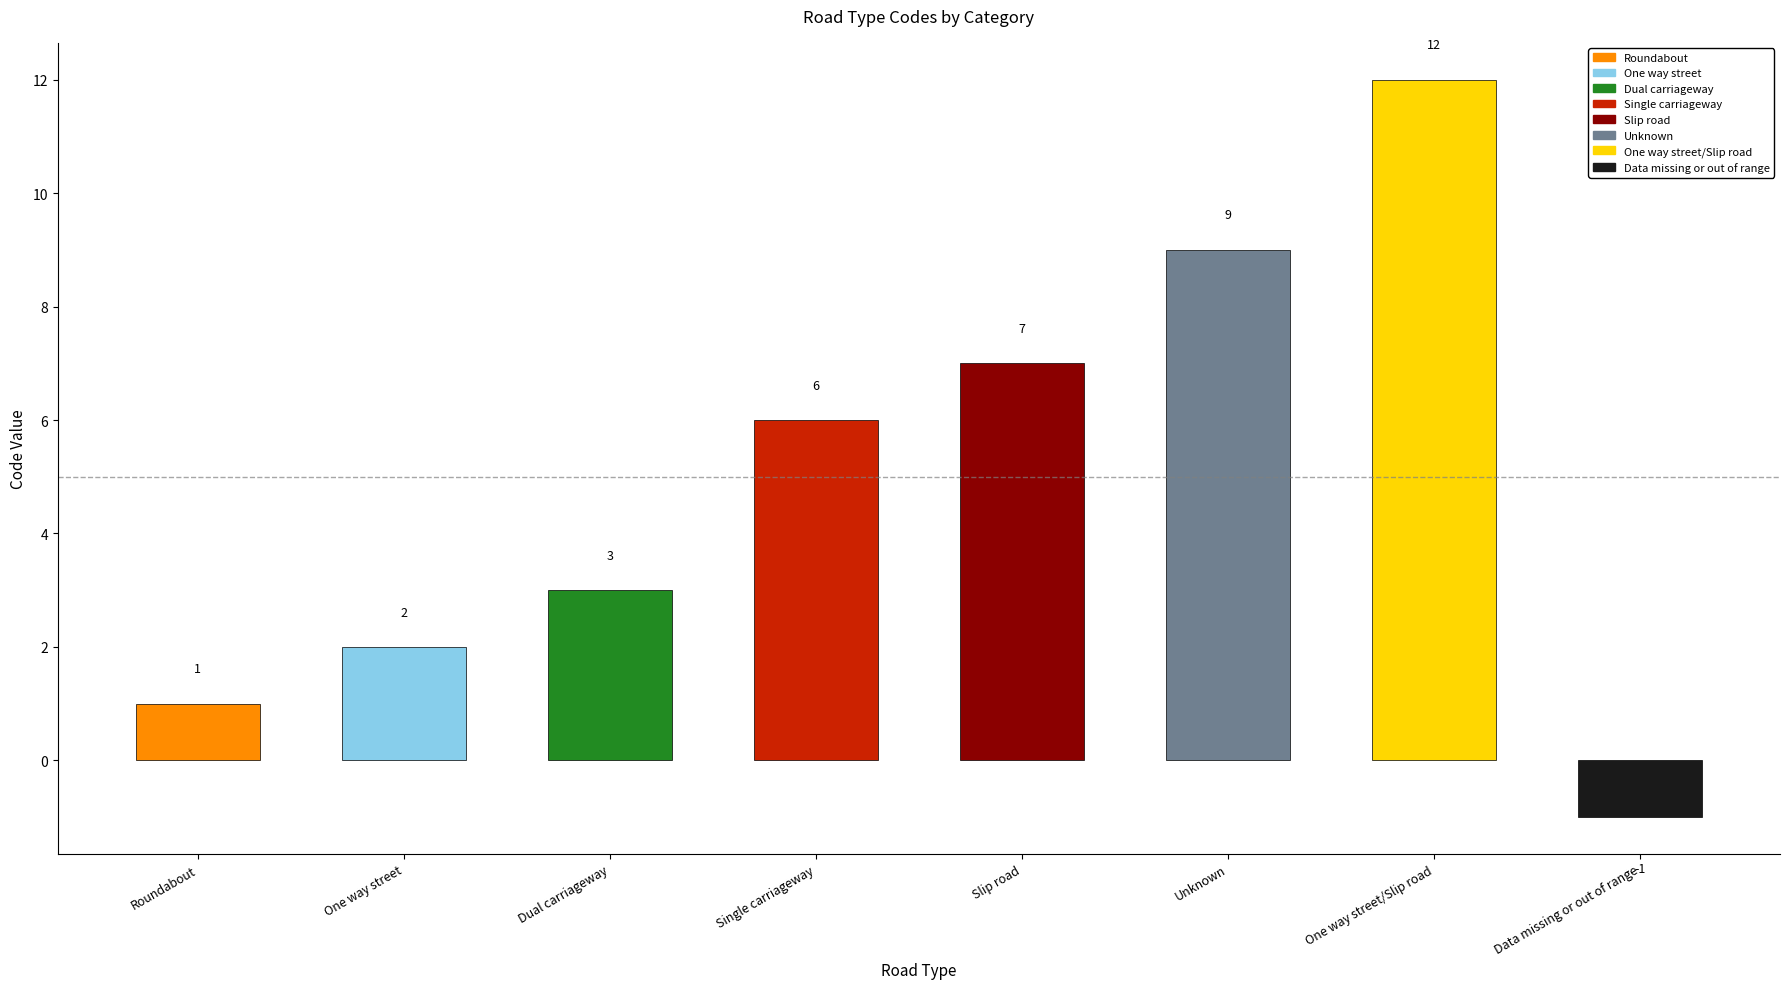

What is the ratio of the value at One way street to the value at Single carriageway?

0.3